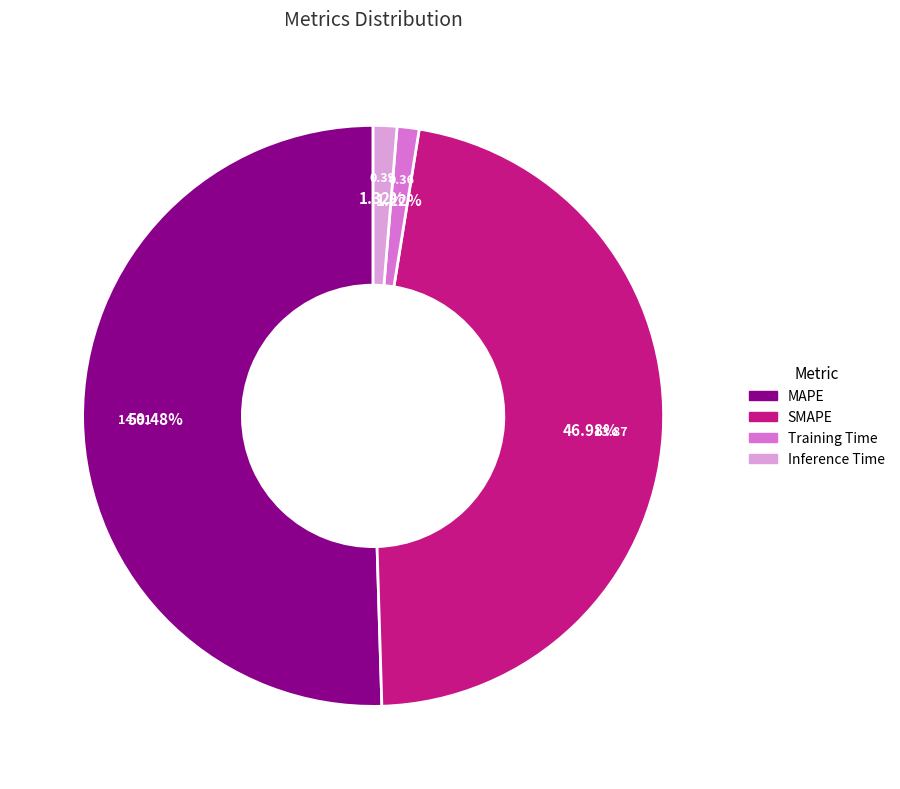

How many slices are in this pie chart?

4